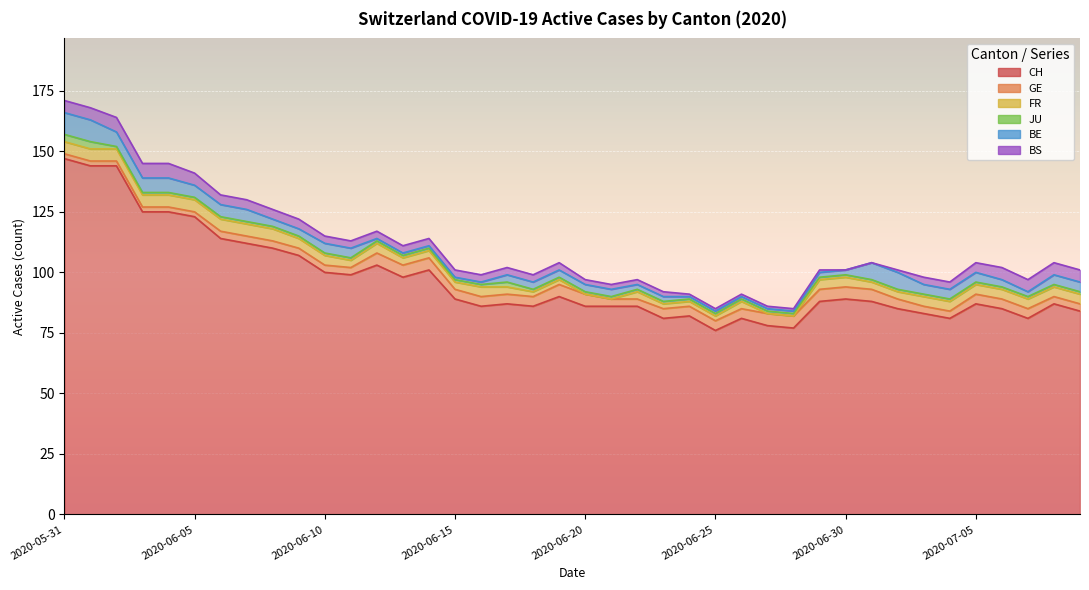

What are all the series names shown in the legend?

CH, GE, FR, JU, BE, BS